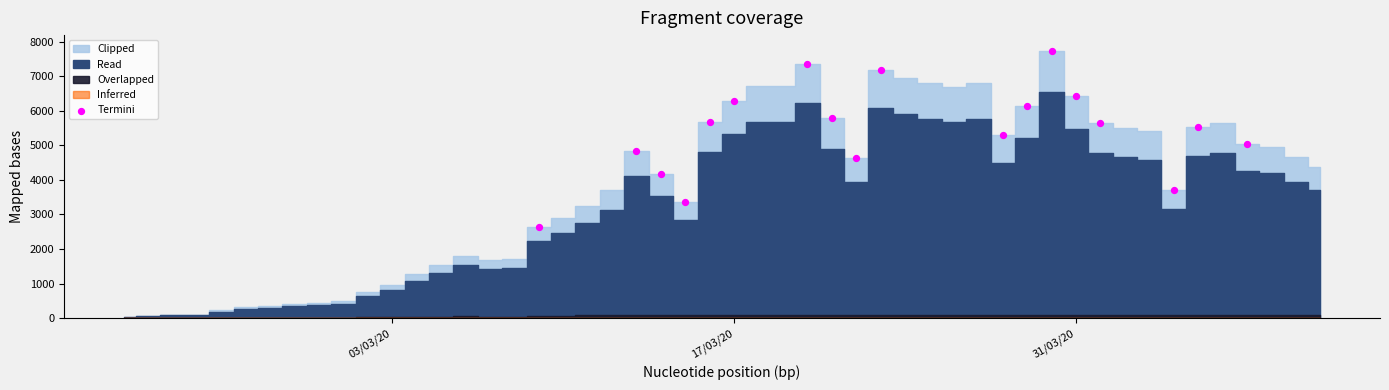

What is the range of Y values (max minus min)?

5091.7